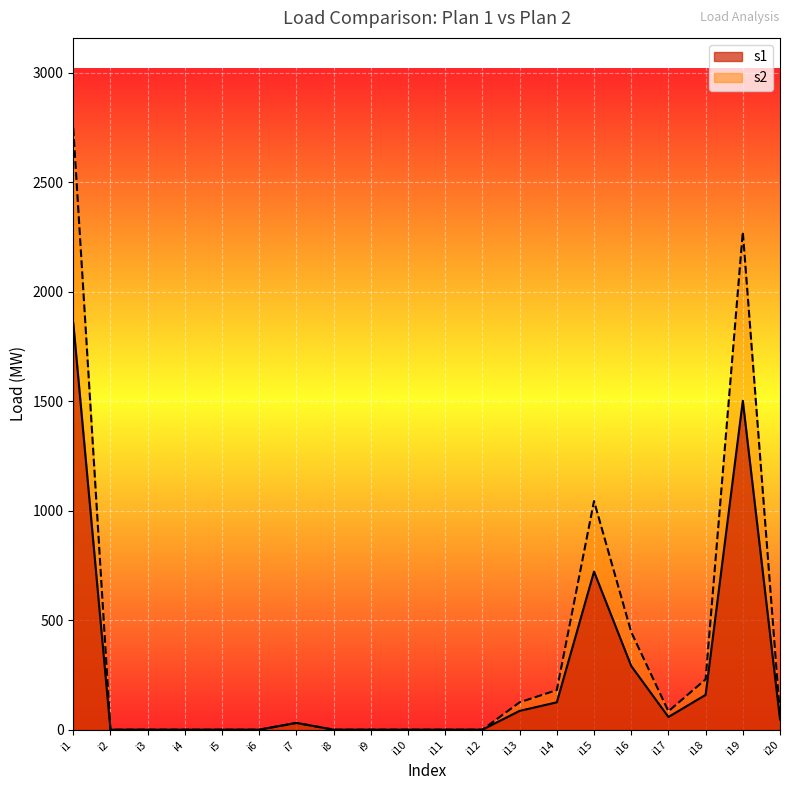

Is it true that s2 equals 0 at i10?

True